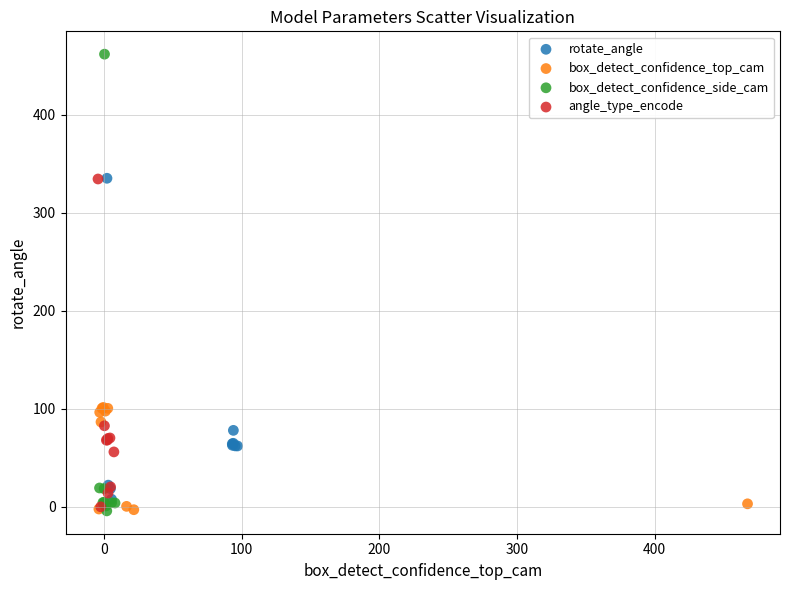

Which series has the widest spread of Y values?

box_detect_confidence_side_cam